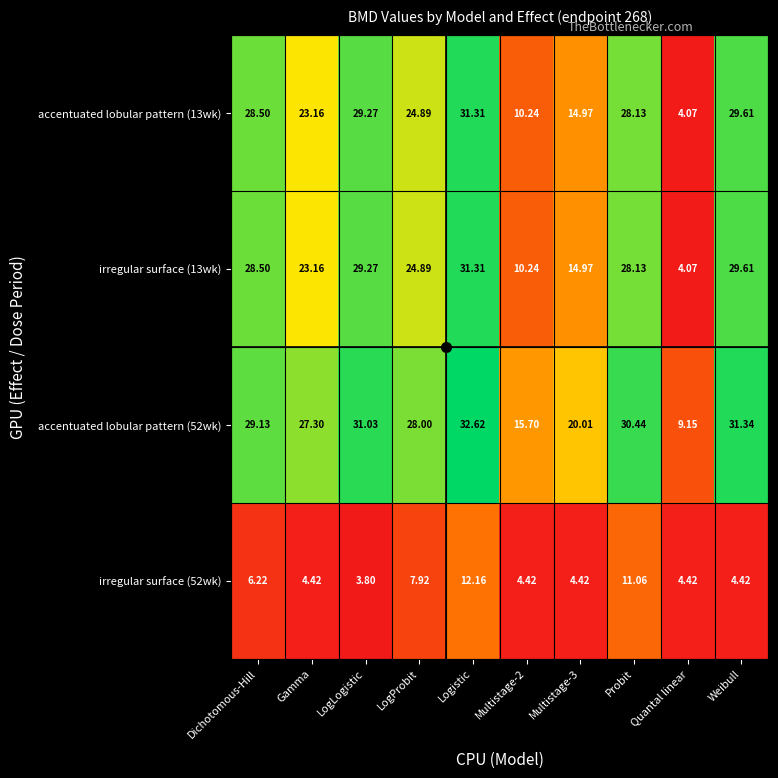

Where does the irregular surface (52wk) series first go above 4?

Dichotomous-Hill